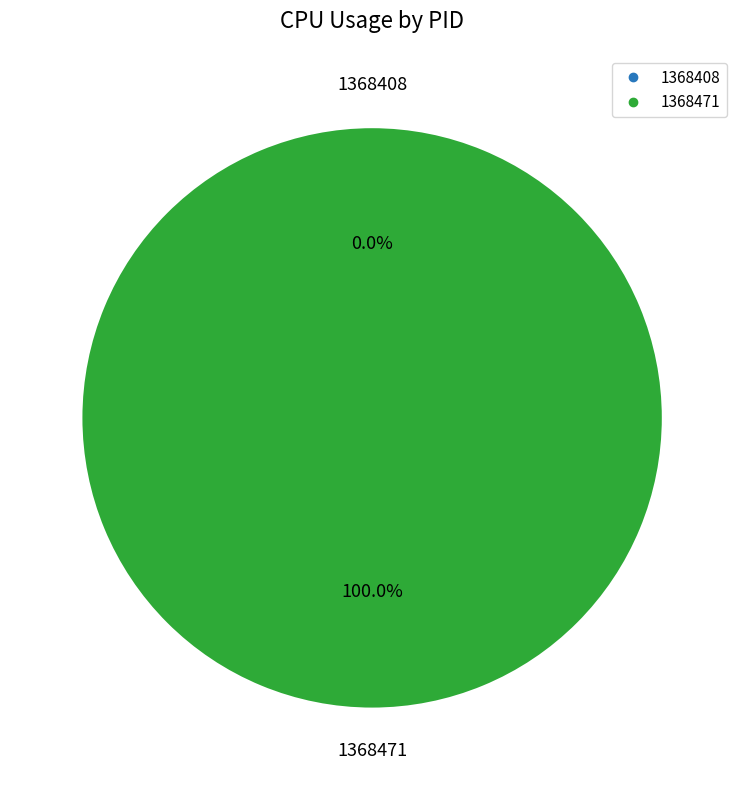

Combined, do 1368408 and 1368471 account for over 50%?

Yes